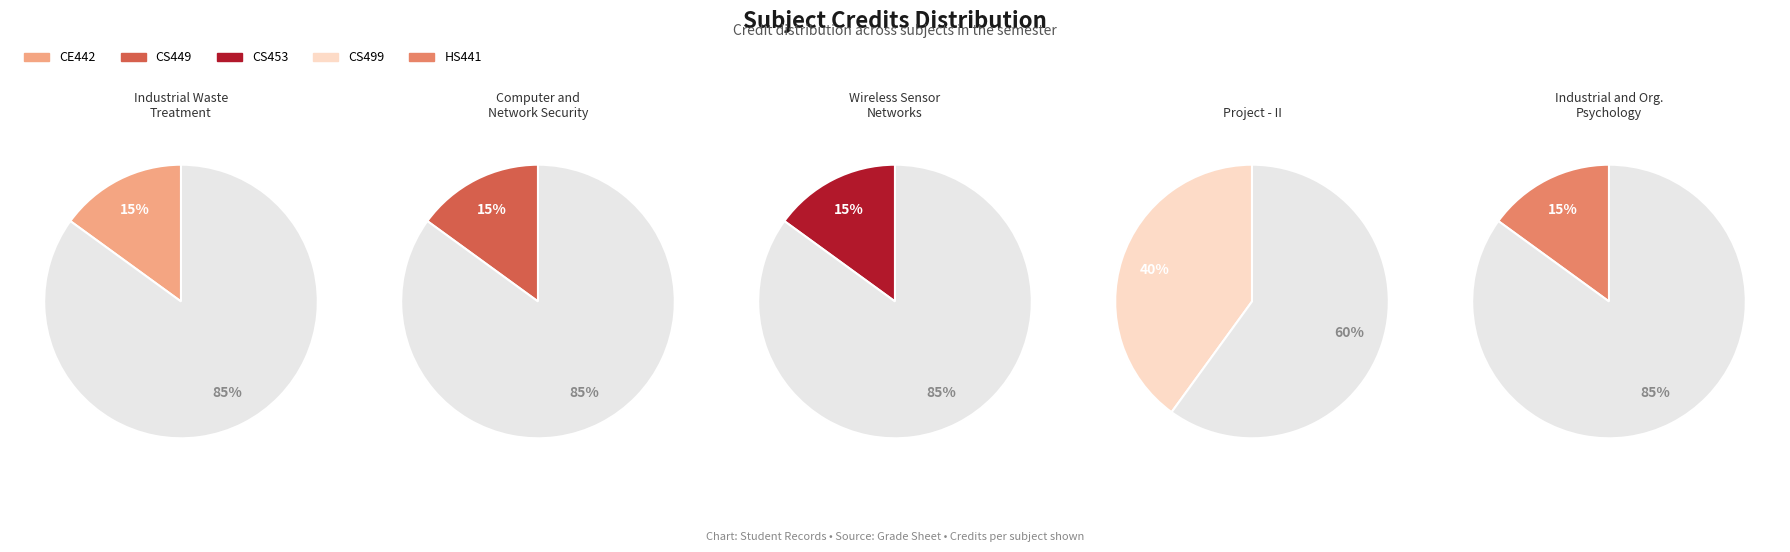

Does any single category account for the majority?

No